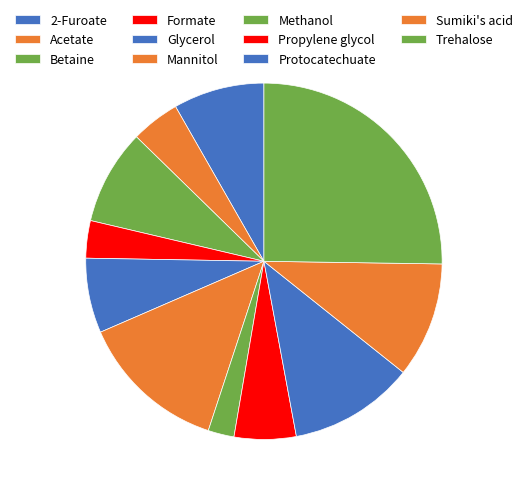

To the nearest percent, what portion does Sumiki's acid represent?

10%